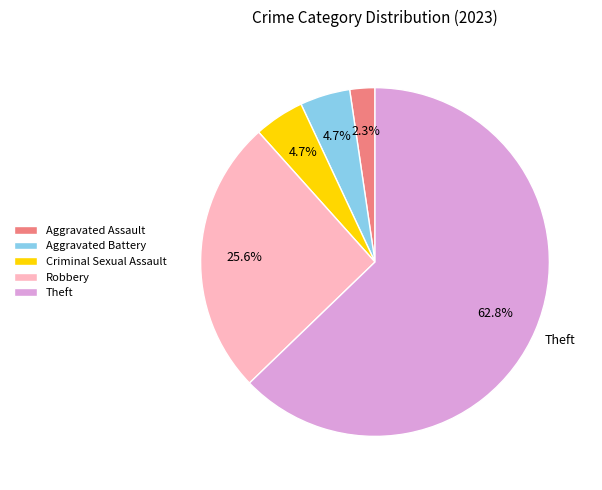

How many segments does this pie chart have?

5